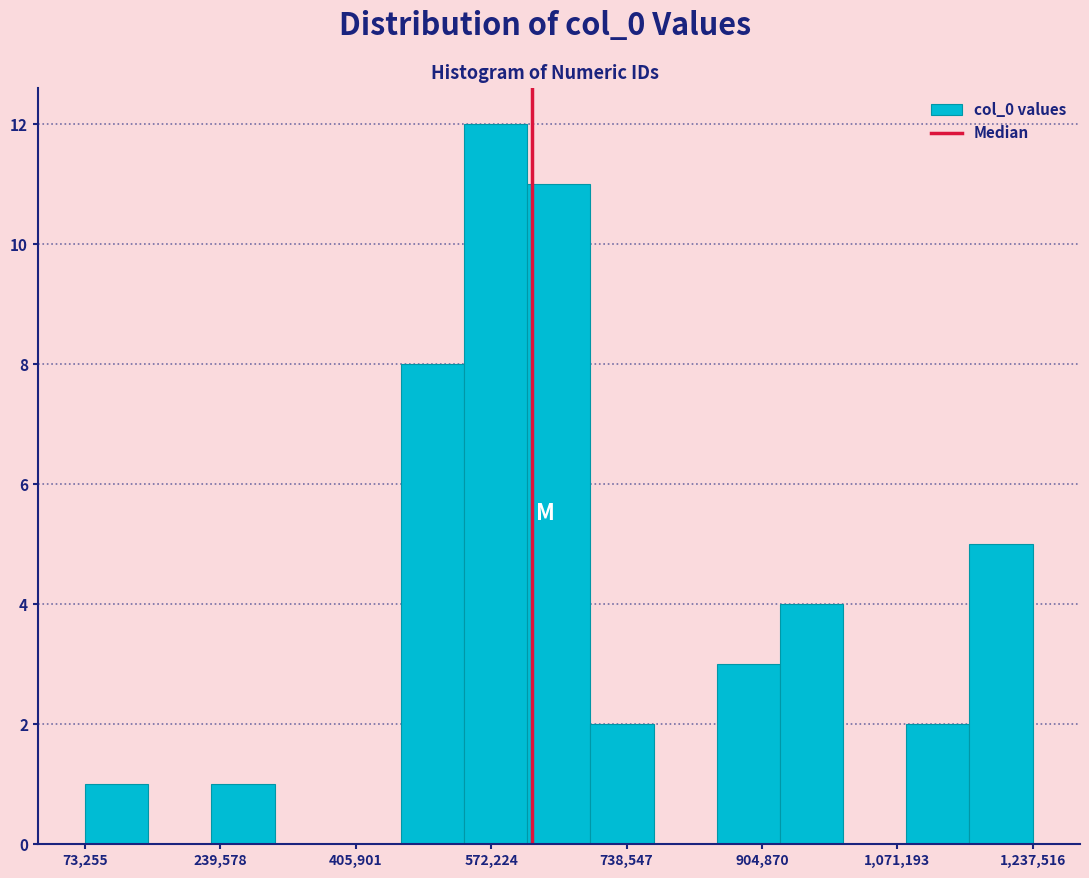

Read against the x-axis, roughly where is the centre of the tallest bar?

580000